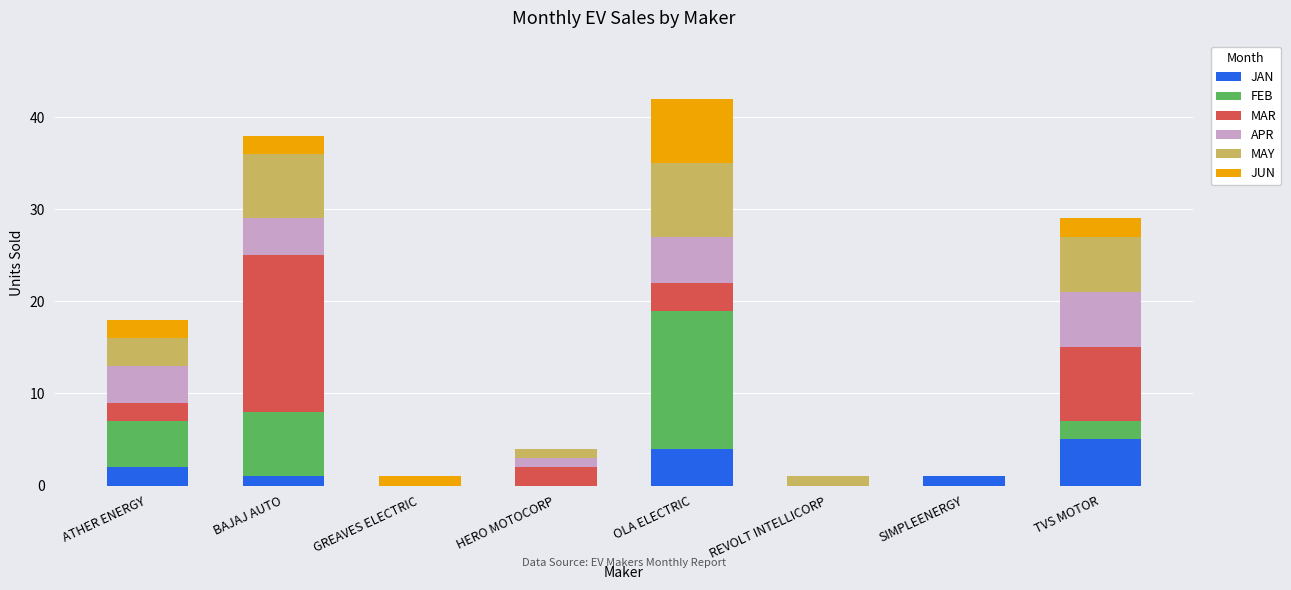

True or false: JAN has a value of 4 at OLA ELECTRIC.

True